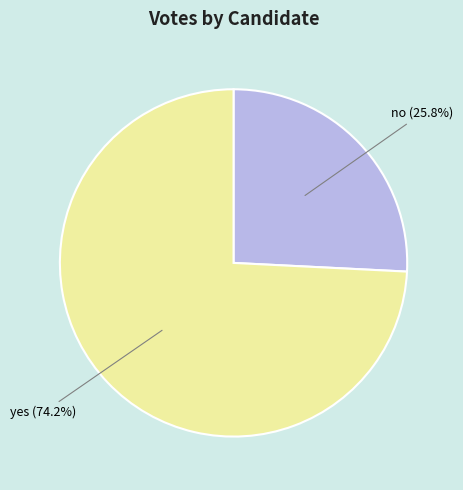

The yes slice represents 74% of the pie. True or false?

True